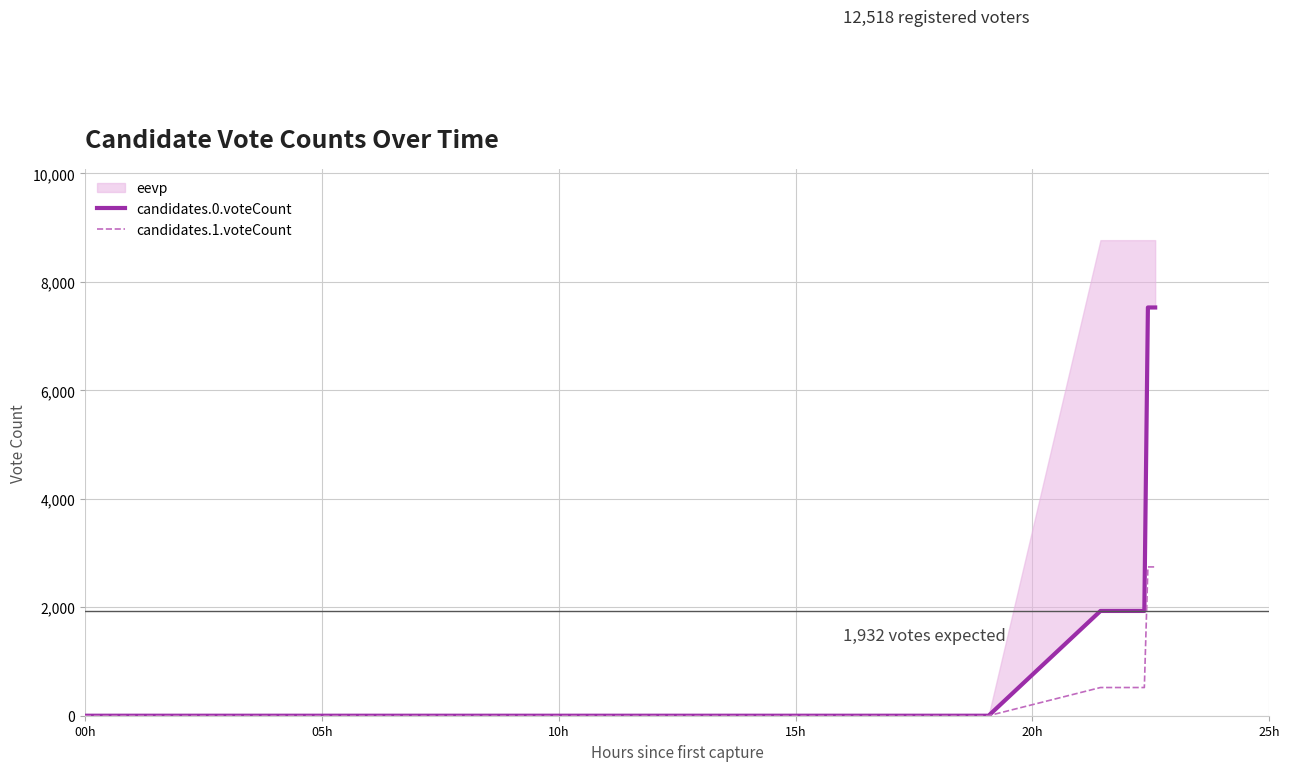

Which series has the largest total across all categories?

candidates.0.voteCount